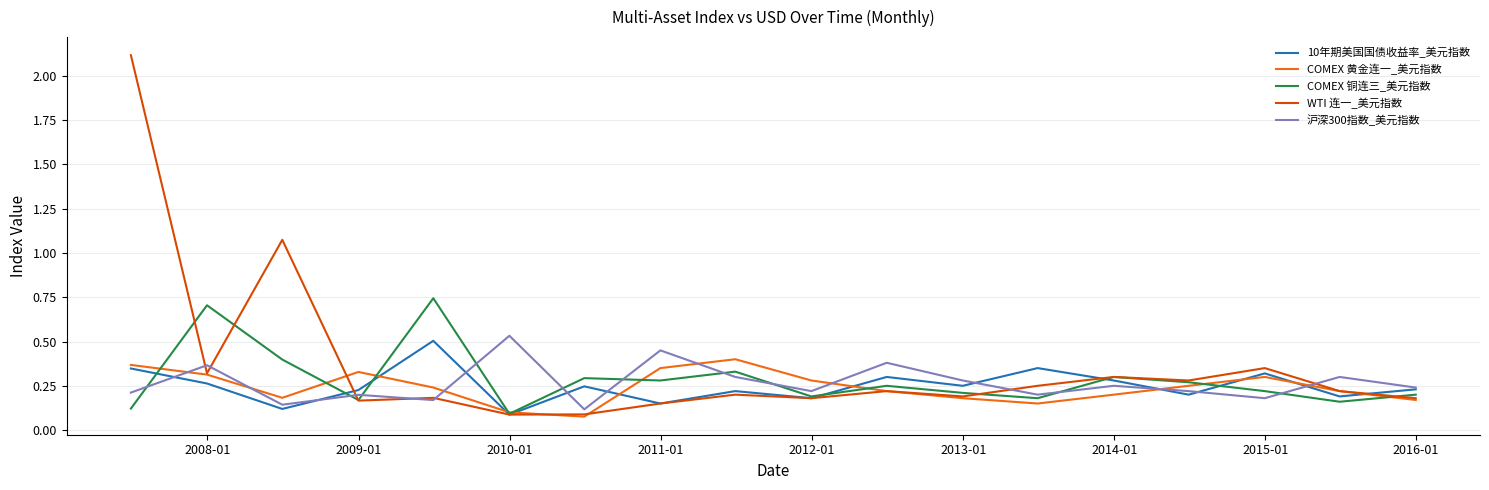

Which series has the widest spread of values?

WTI 连一_美元指数